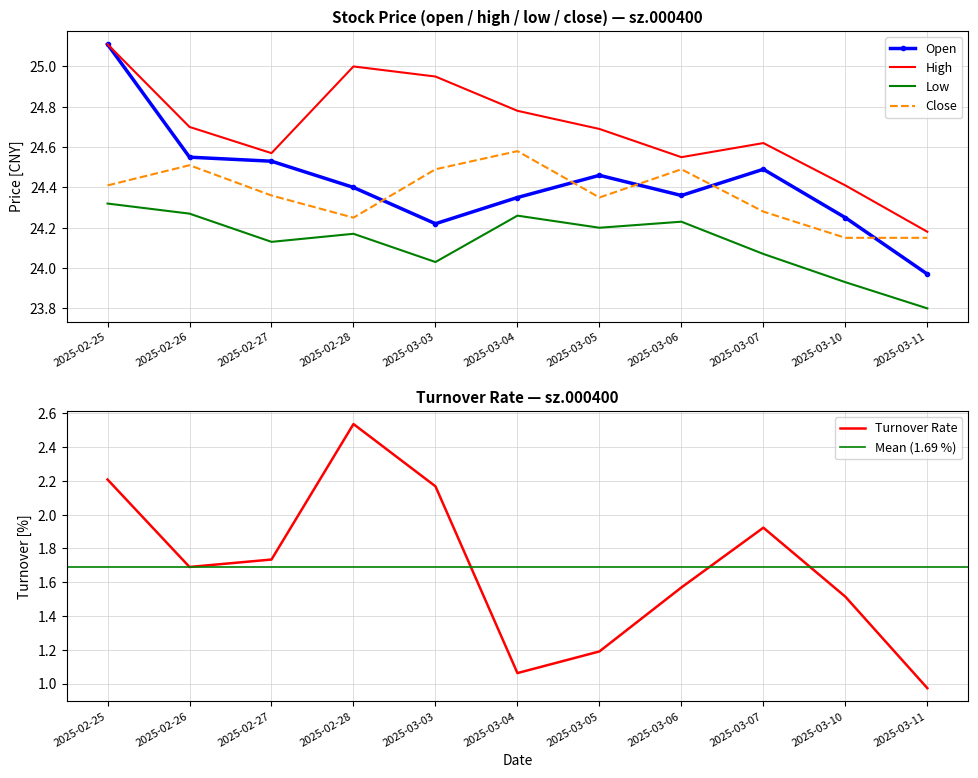

What is the sum of all low values?

265.4